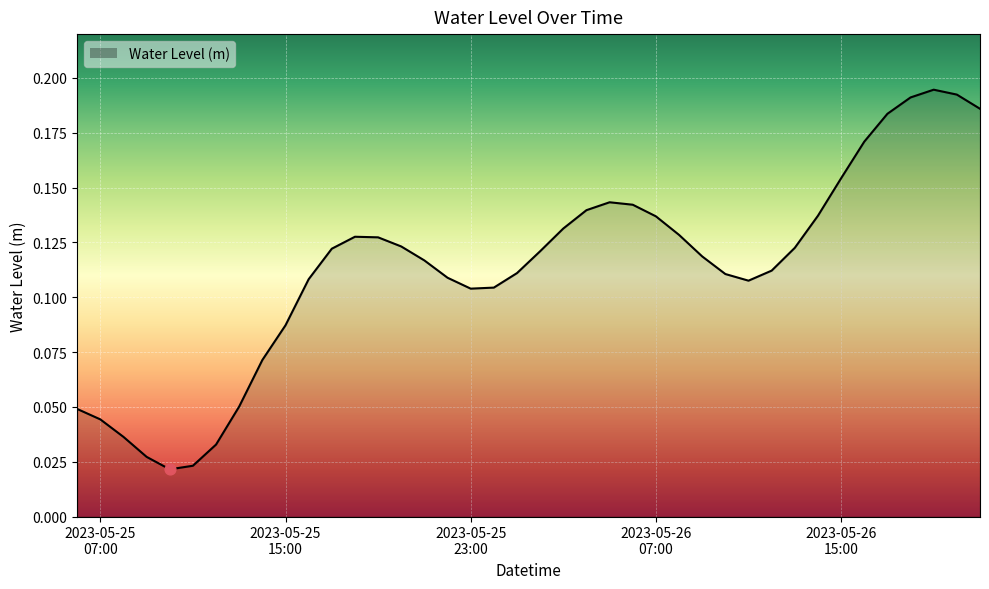

How many lines are shown in the chart?

1